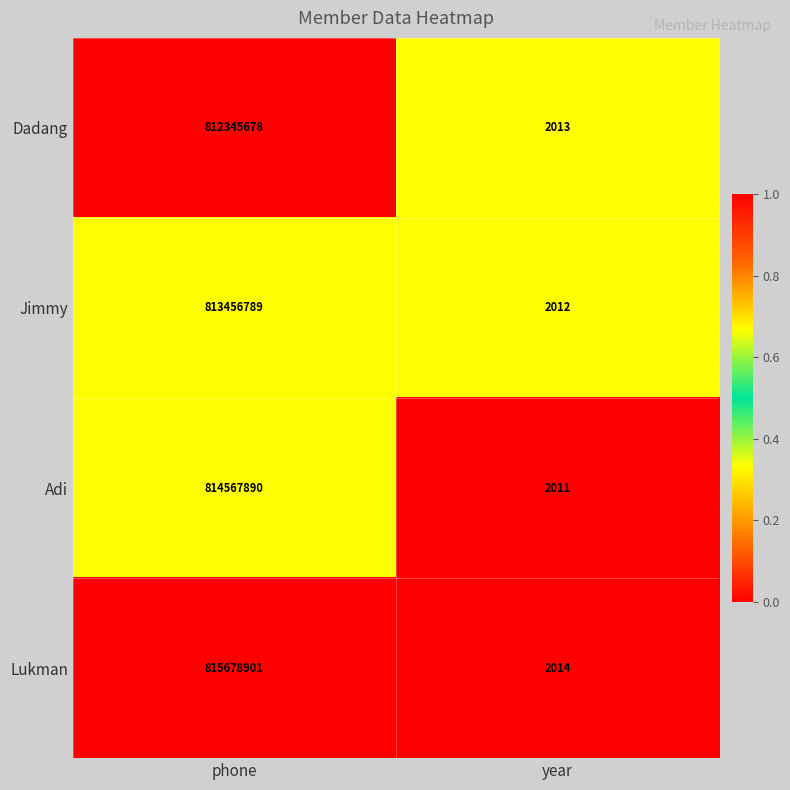

The value of Jimmy at phone is 1300865423. True or false?

False